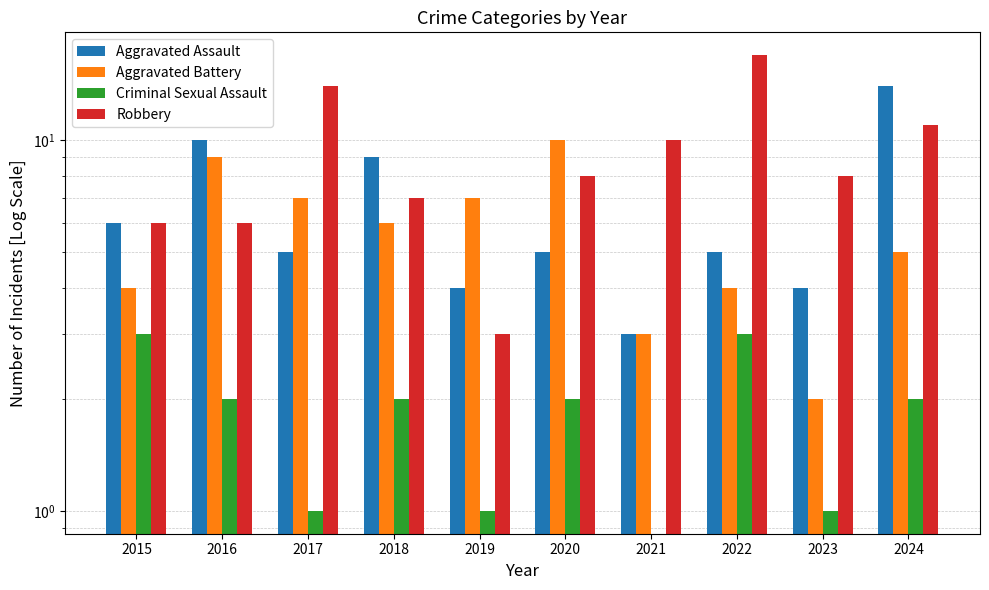

Is the value of Aggravated Battery at 2021 greater than the value of Robbery at 2015?

No